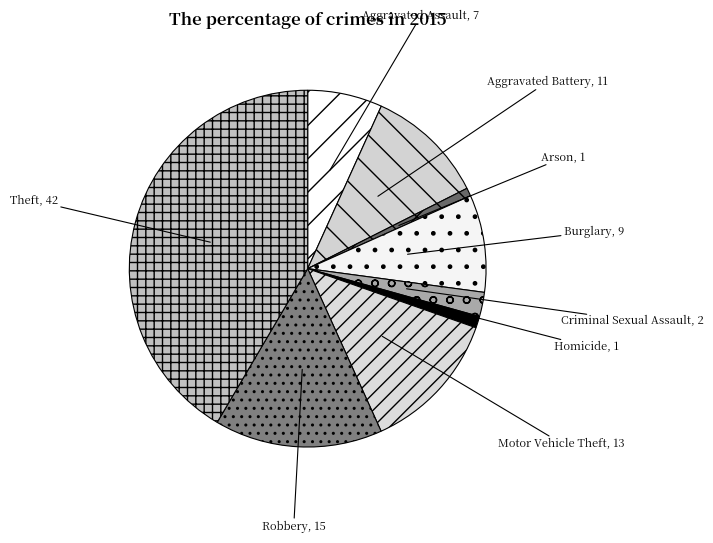

How many slices are in this pie chart?

9